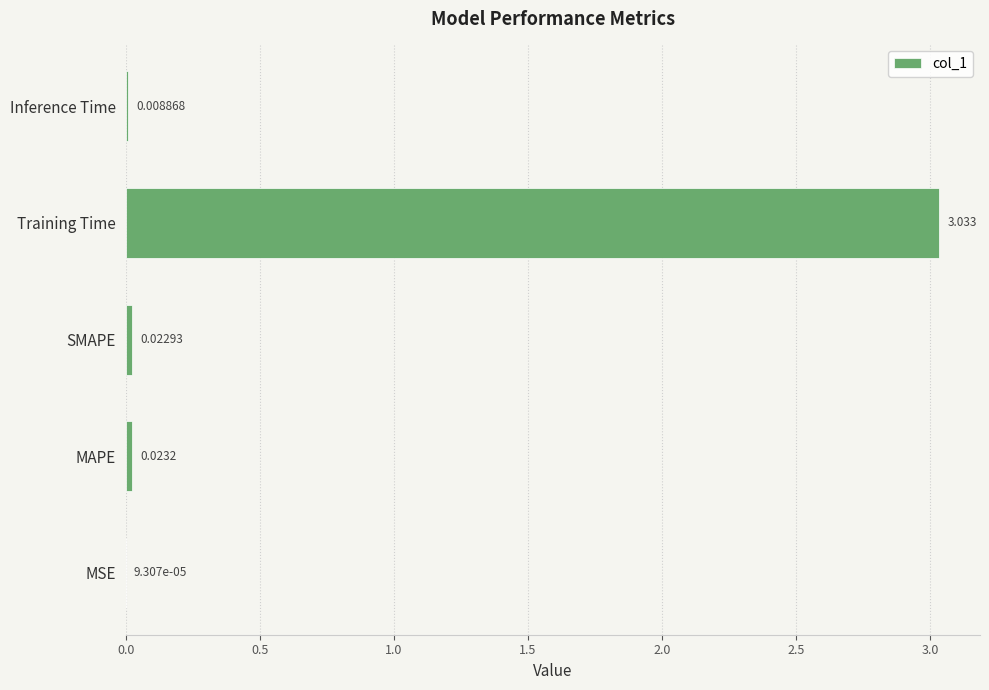

Which label corresponds to the largest value in the chart?

Training Time